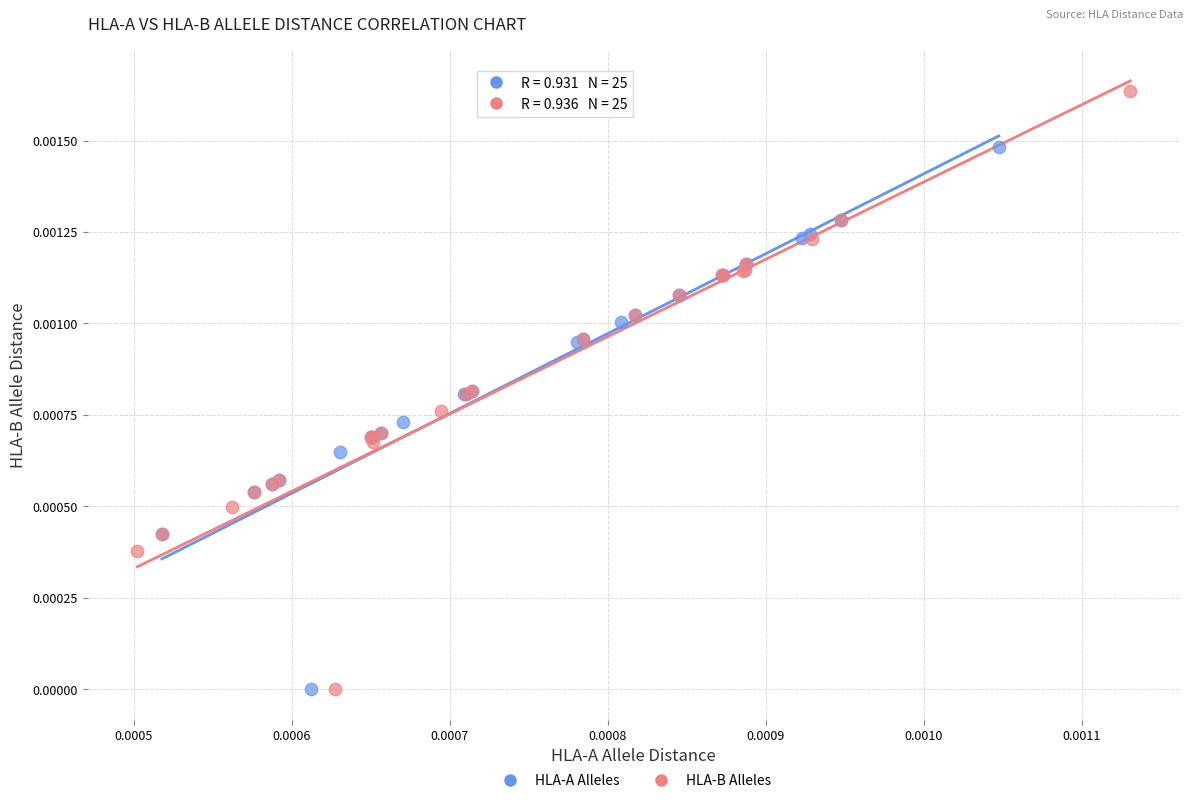

Which series has the widest spread of Y values?

HLA-B Alleles